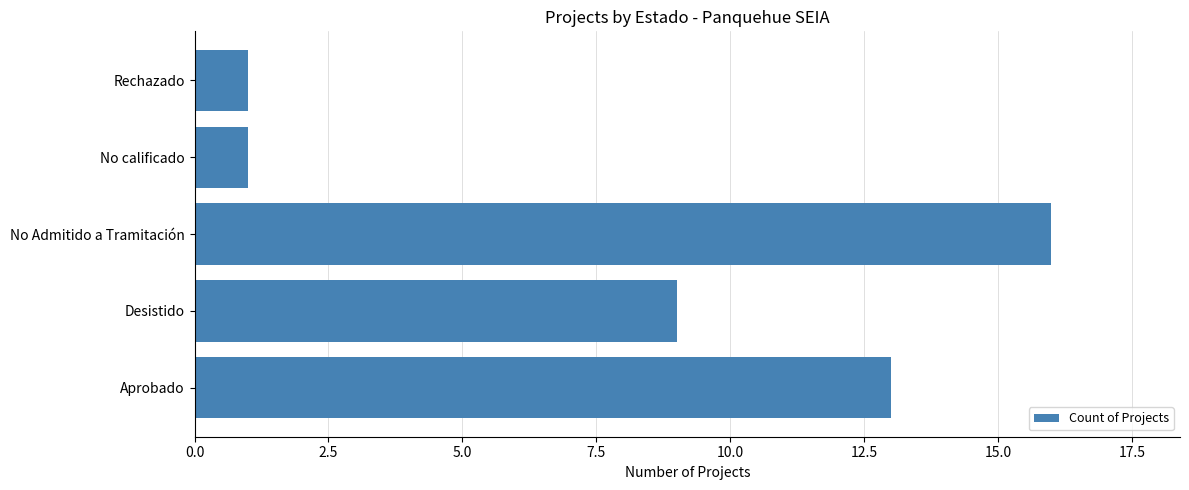

What is the sum of the values at Desistido and Aprobado?

22